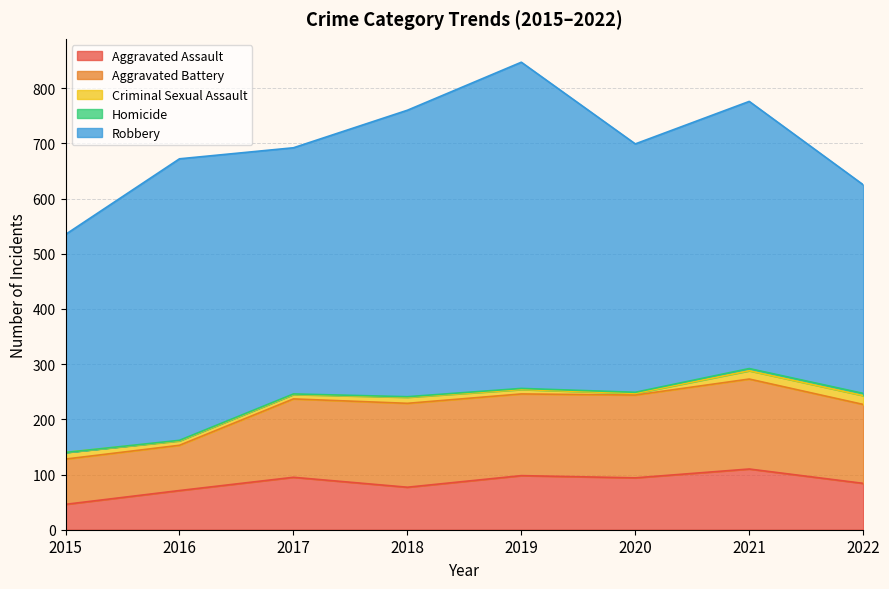

At which label does Robbery reach its peak?

2019